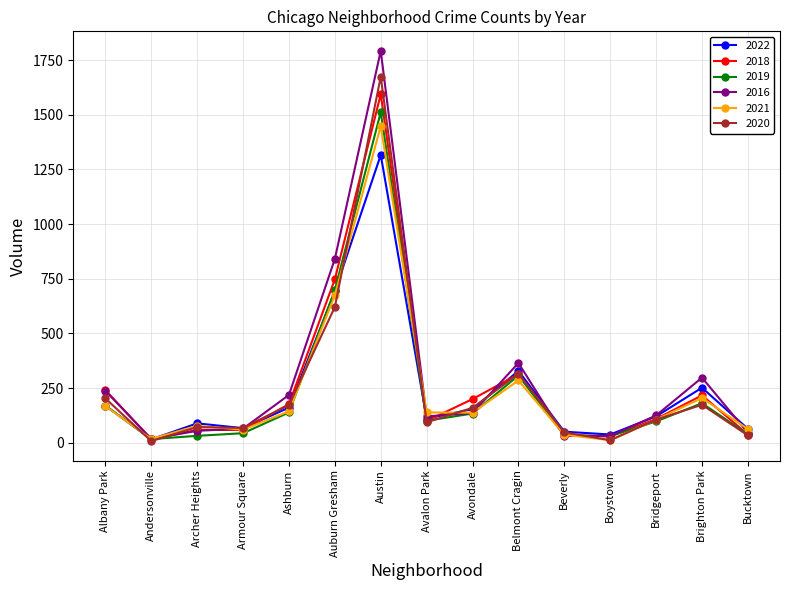

The value of 2020 at Avondale is 254. True or false?

False